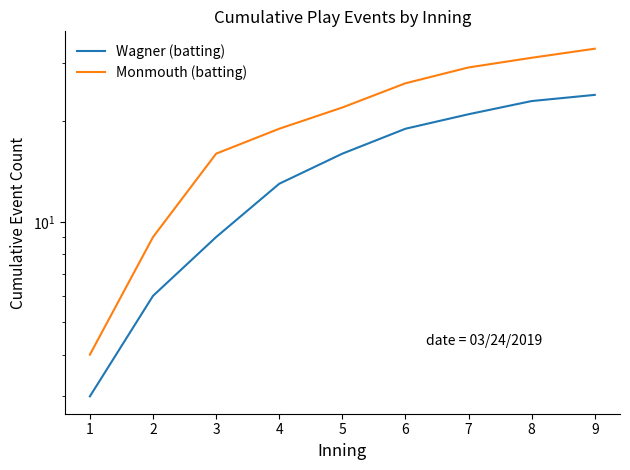

Which series has the largest range (max minus min)?

Monmouth (batting)